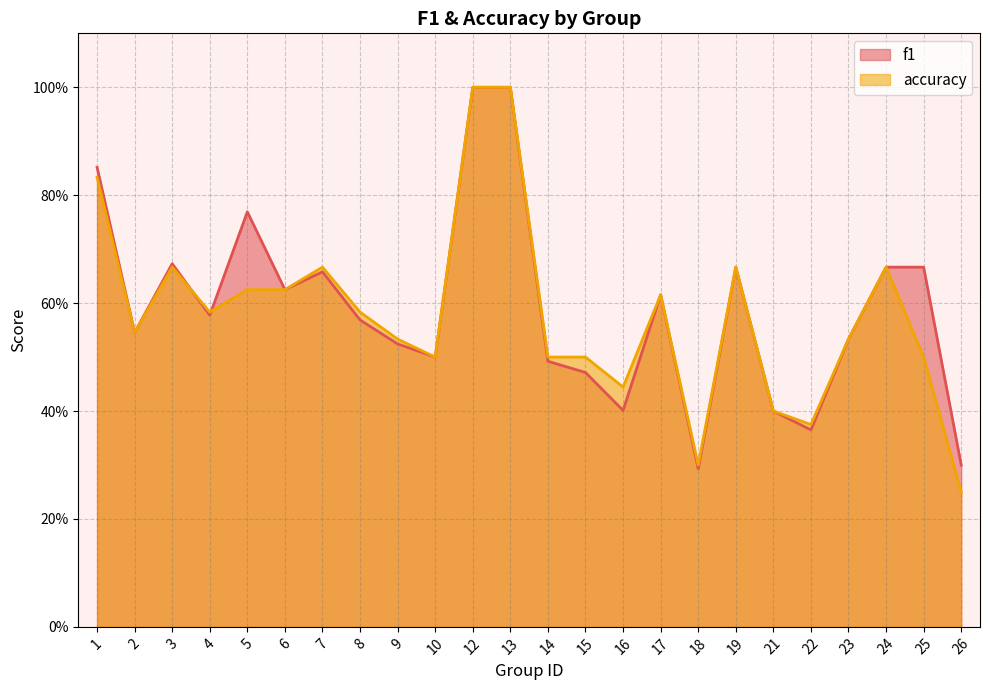

Is it true that accuracy equals 0.7 at 7?

True